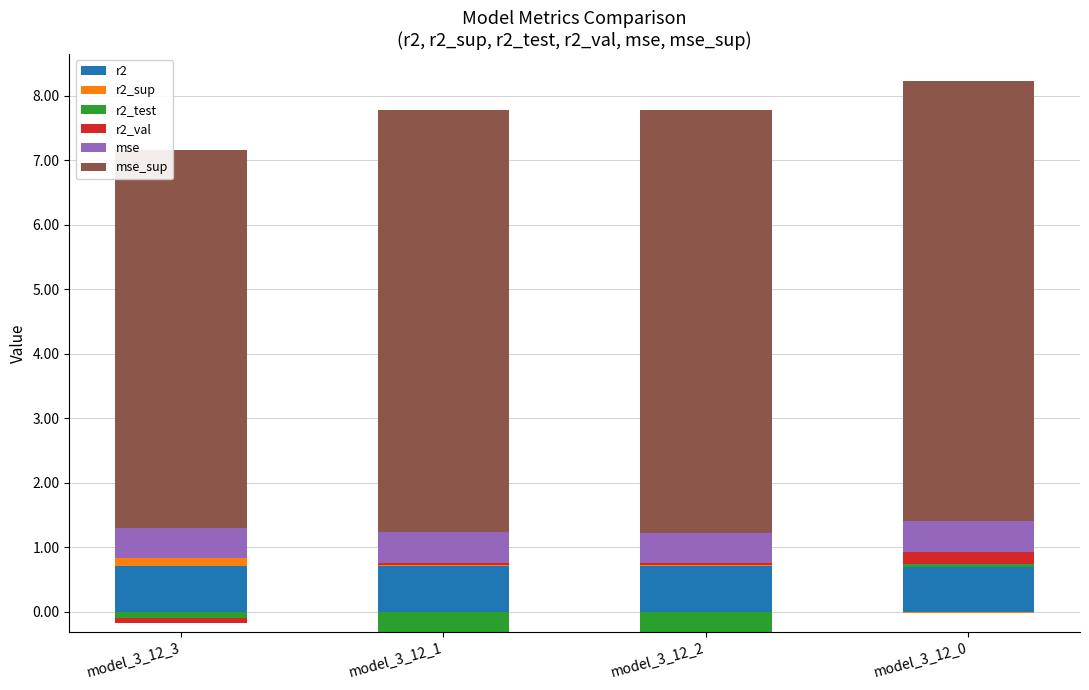

What is the highest value of the mse_sup series?

6.8